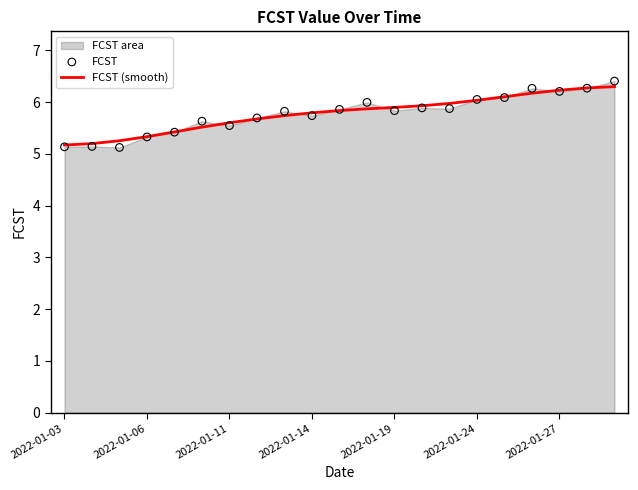

Which series contains the highest Y value?

FCST